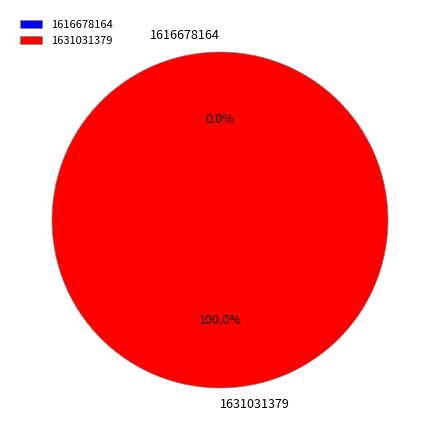

To the nearest percent, what percentage of the pie is 1631031379?

100%